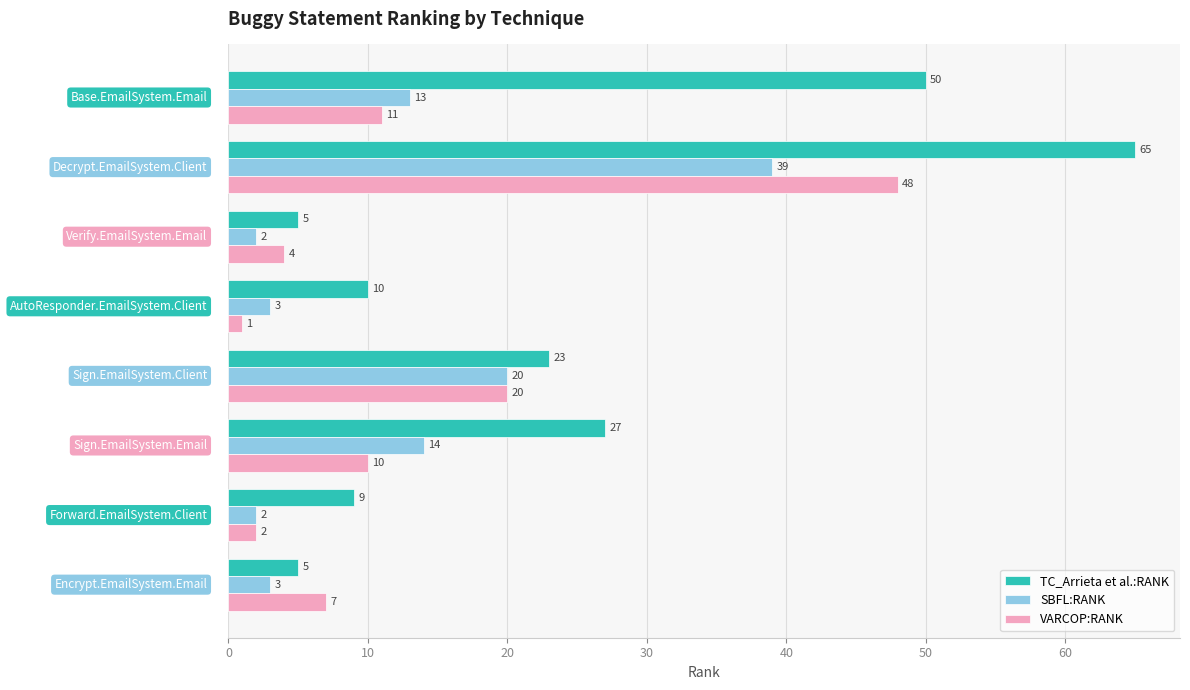

What is the difference between the second highest and second lowest values in the VARCOP:RANK series?

18